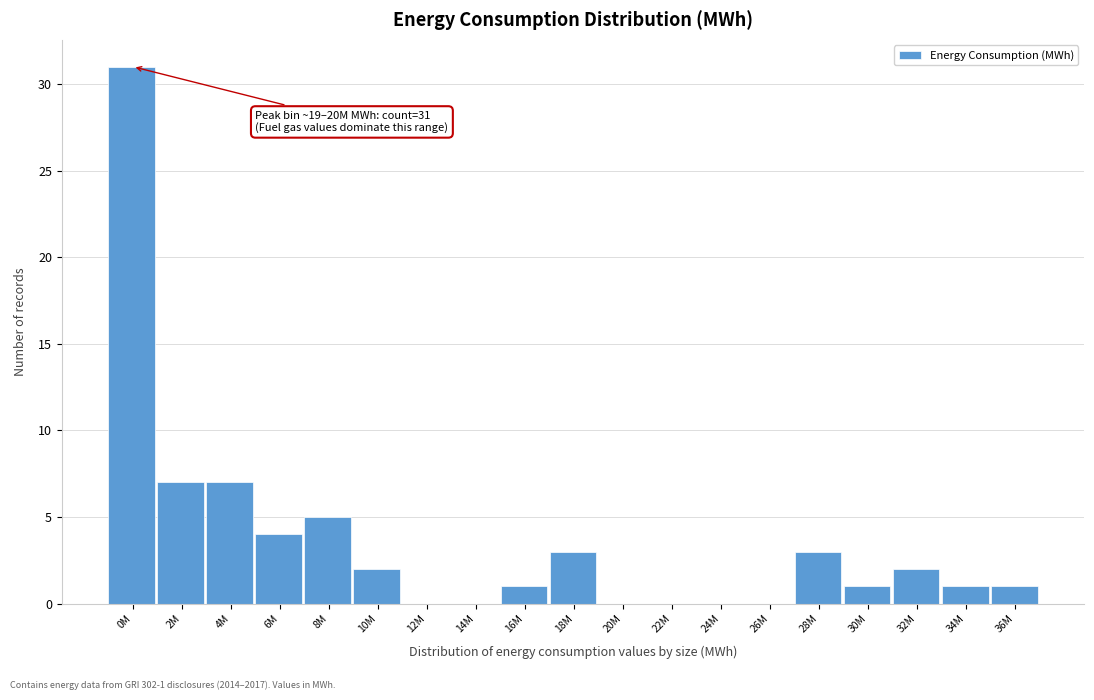

Reading left to right, what are all the values shown in this chart?

0M=31	2M=7	4M=7	6M=4	8M=5	10M=2	12M=0	14M=0	16M=1	18M=3	20M=0	22M=0	24M=0	26M=0	28M=3	30M=1	32M=2	34M=1	36M=1